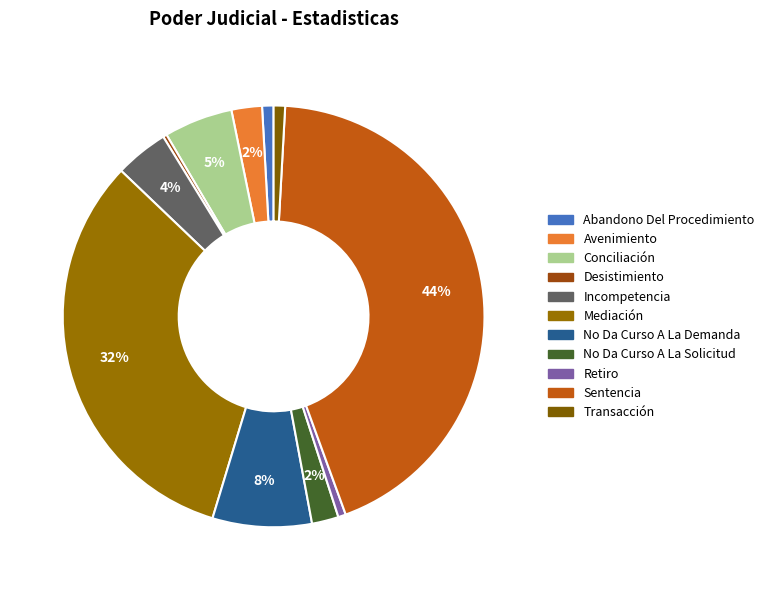

To the nearest percent, what portion does Retiro represent?

1%